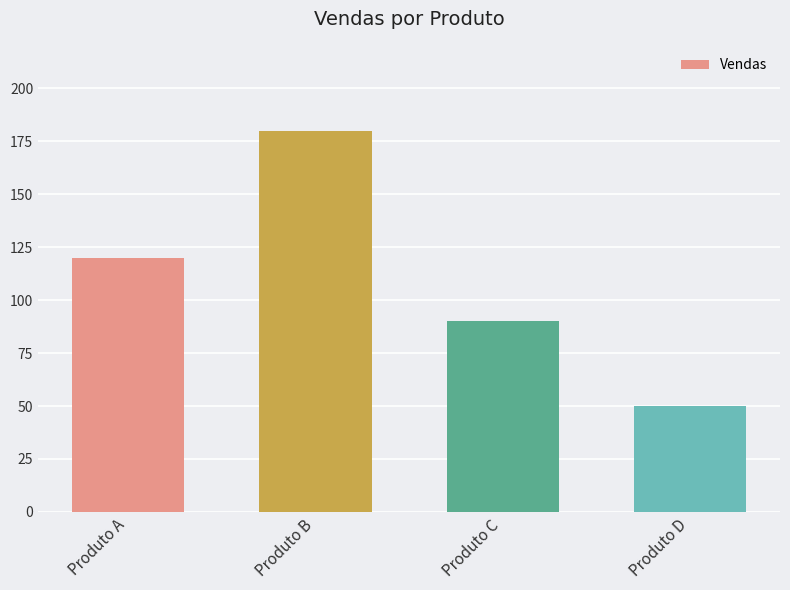

What is the sum of all values?

440